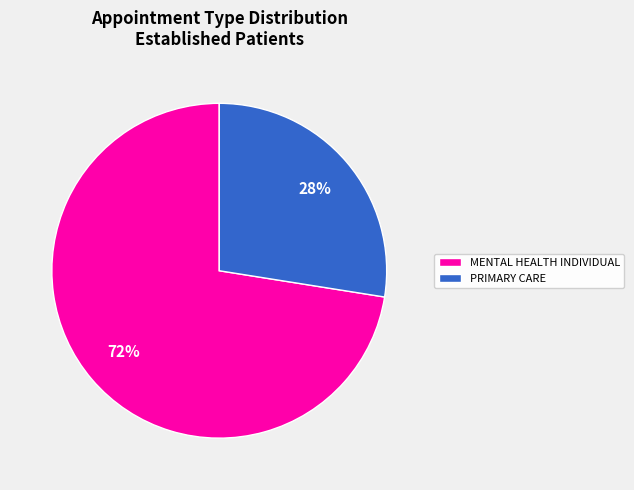

To the nearest percent, what is the average slice percentage?

50%